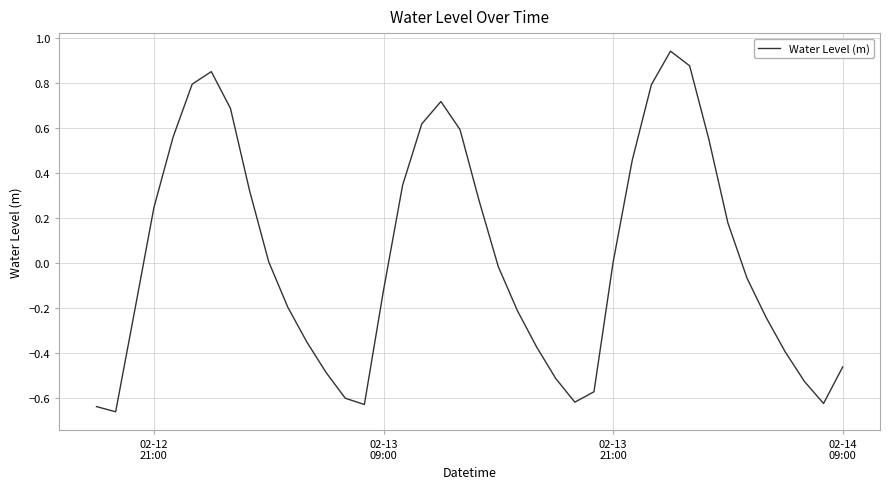

What is the difference between the maximum and minimum values?

1.6